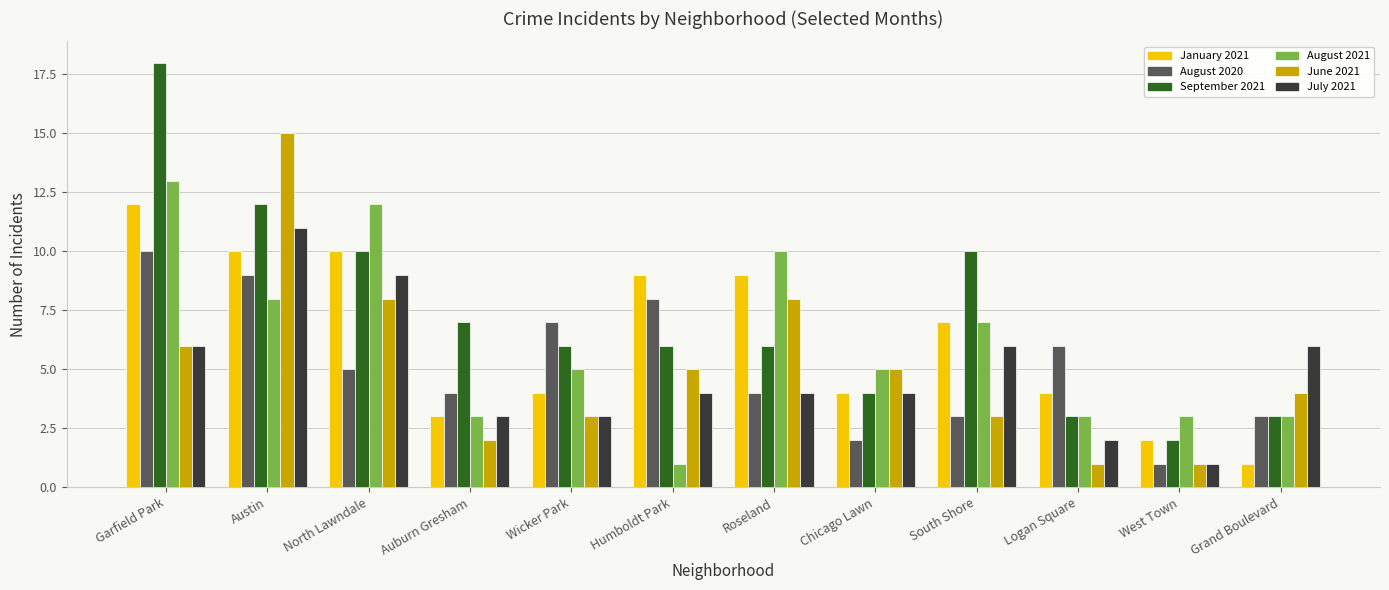

Reading left to right, transcribe all the data shown in this chart.

January 2021: Garfield Park=12	Austin=10	North Lawndale=10	Auburn Gresham=3	Wicker Park=4	Humboldt Park=9	Roseland=9	Chicago Lawn=4	South Shore=7	Logan Square=4	West Town=2	Grand Boulevard=1
August 2020: Garfield Park=10	Austin=9	North Lawndale=5	Auburn Gresham=4	Wicker Park=7	Humboldt Park=8	Roseland=4	Chicago Lawn=2	South Shore=3	Logan Square=6	West Town=1	Grand Boulevard=3
September 2021: Garfield Park=18	Austin=12	North Lawndale=10	Auburn Gresham=7	Wicker Park=6	Humboldt Park=6	Roseland=6	Chicago Lawn=4	South Shore=10	Logan Square=3	West Town=2	Grand Boulevard=3
August 2021: Garfield Park=13	Austin=8	North Lawndale=12	Auburn Gresham=3	Wicker Park=5	Humboldt Park=1	Roseland=10	Chicago Lawn=5	South Shore=7	Logan Square=3	West Town=3	Grand Boulevard=3
June 2021: Garfield Park=6	Austin=15	North Lawndale=8	Auburn Gresham=2	Wicker Park=3	Humboldt Park=5	Roseland=8	Chicago Lawn=5	South Shore=3	Logan Square=1	West Town=1	Grand Boulevard=4
July 2021: Garfield Park=6	Austin=11	North Lawndale=9	Auburn Gresham=3	Wicker Park=3	Humboldt Park=4	Roseland=4	Chicago Lawn=4	South Shore=6	Logan Square=2	West Town=1	Grand Boulevard=6